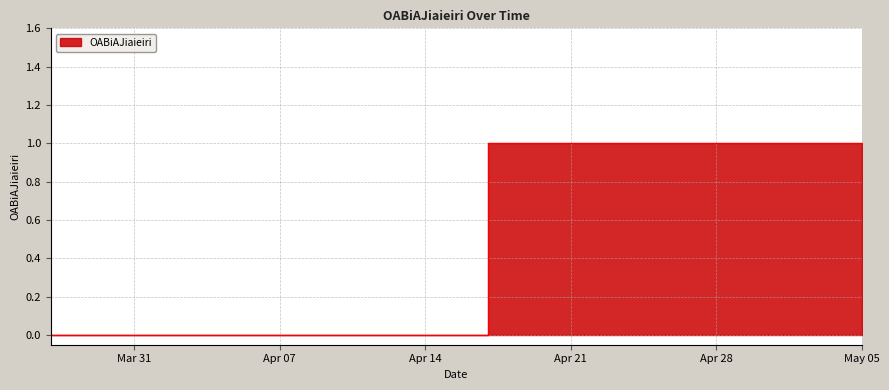

How many lines are shown in the chart?

1